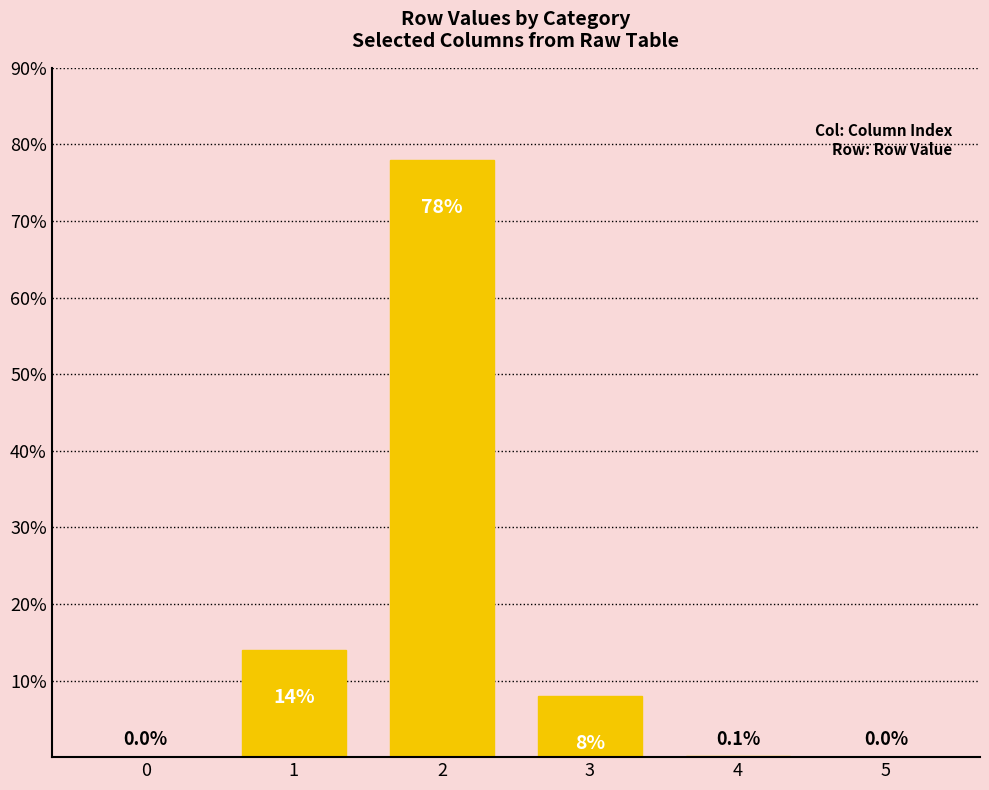

What is the sum of the values at 2 and 1?

92.0